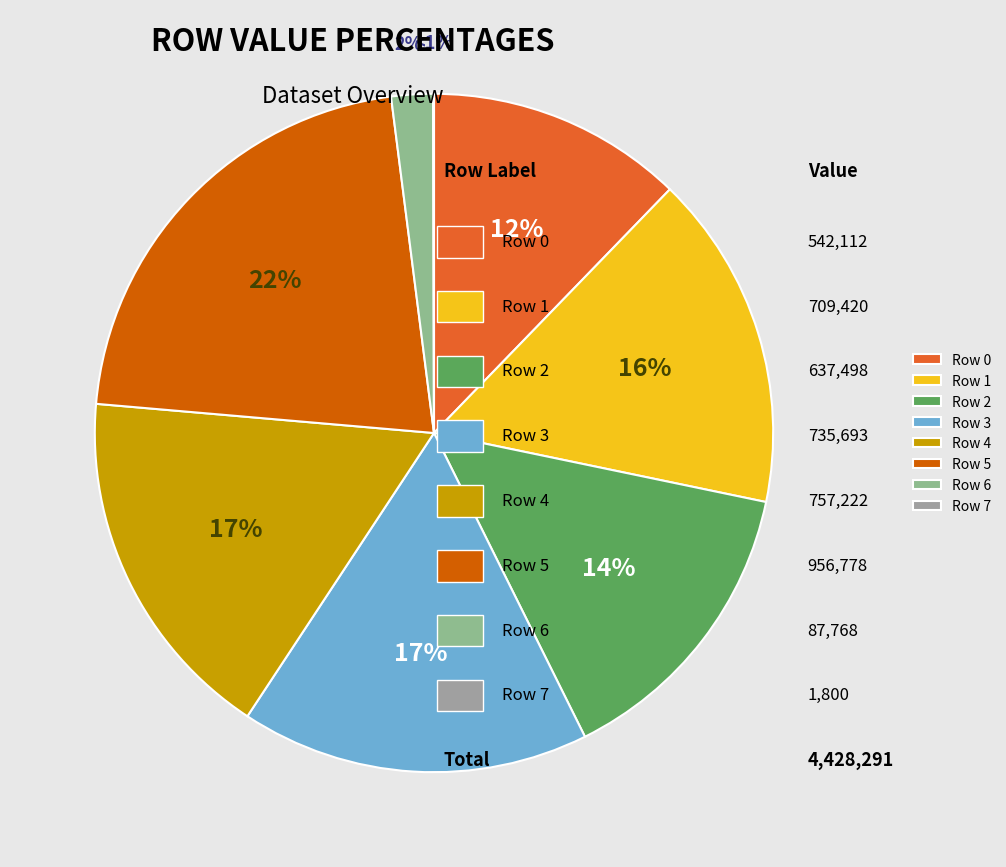

Which slice is the smallest?

Row 7